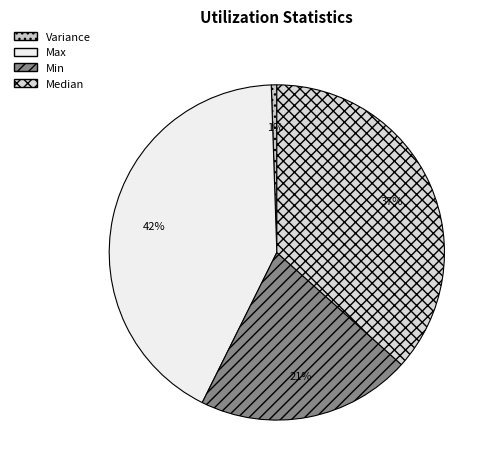

Which category has the biggest portion of the pie?

Max